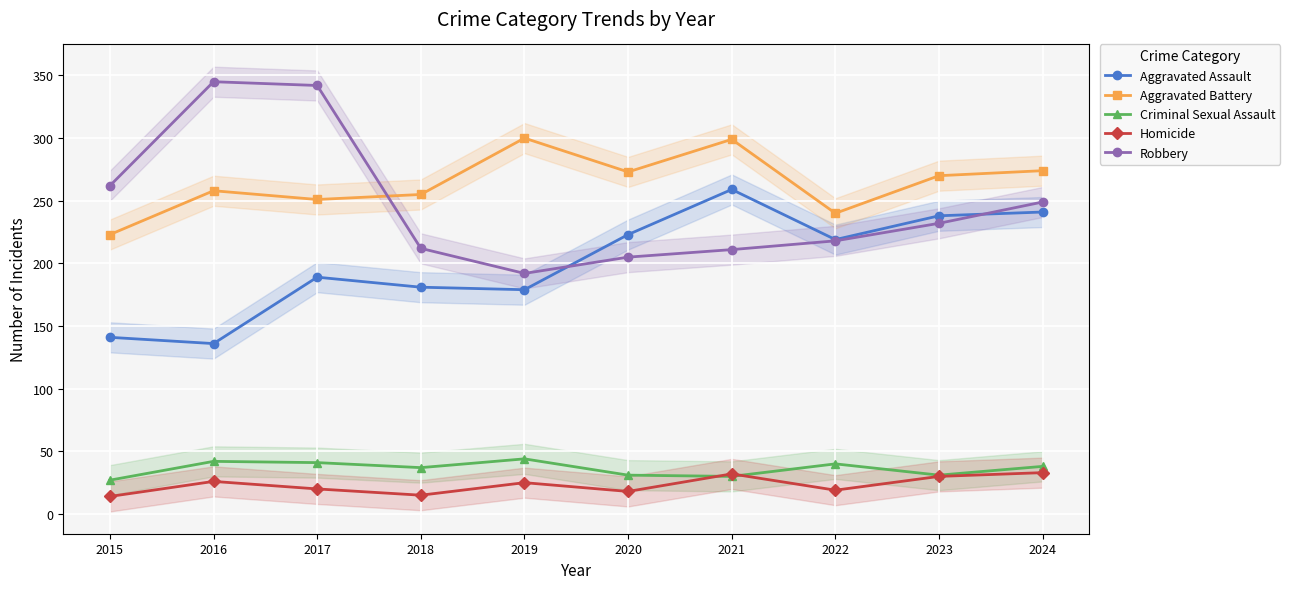

At 2018, list the series in order from smallest to largest.

Homicide, Criminal Sexual Assault, Aggravated Assault, Robbery, Aggravated Battery